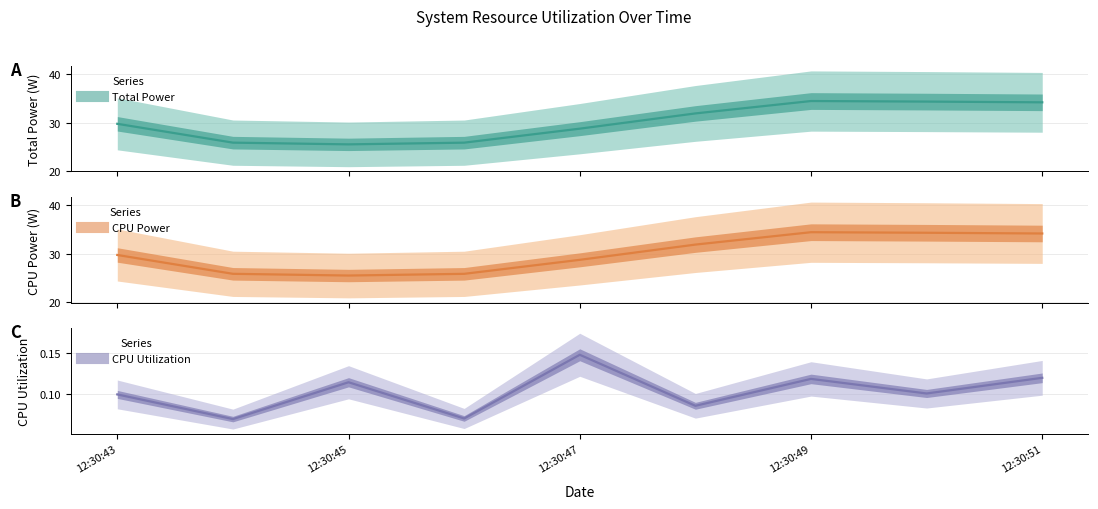

Which has a higher value, 2024-10-24 12:30:46 or 2024-10-24 12:30:50?

2024-10-24 12:30:50